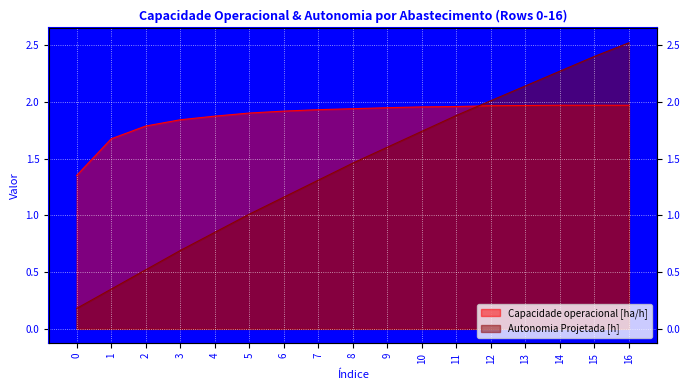

How many data points in Autonomia Projetada [h] are above 1?

12